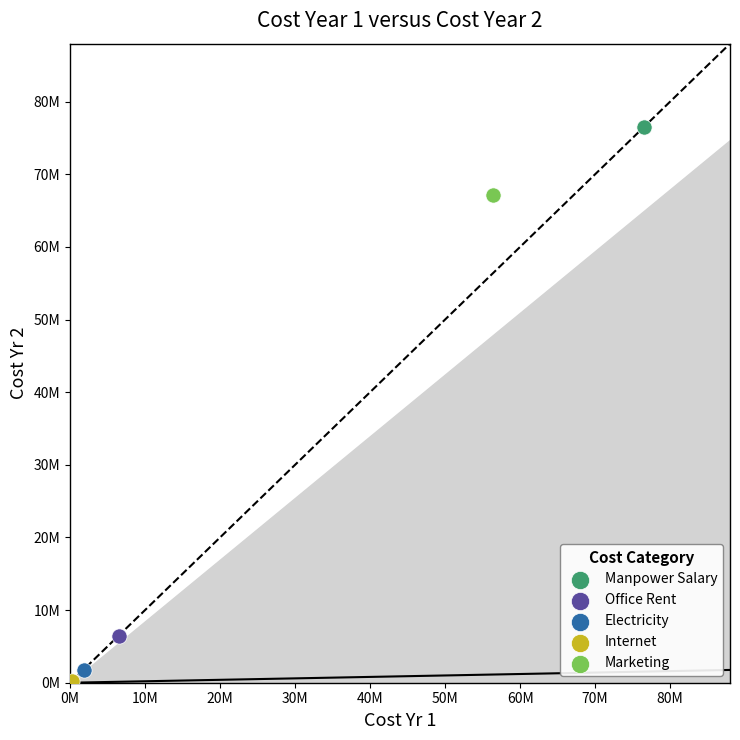

Which series contains the highest Y value?

Manpower Salary